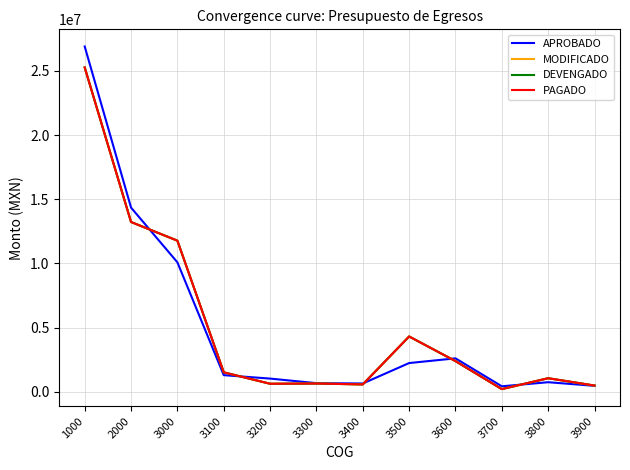

Does the chart display data point markers on the line(s)?

No